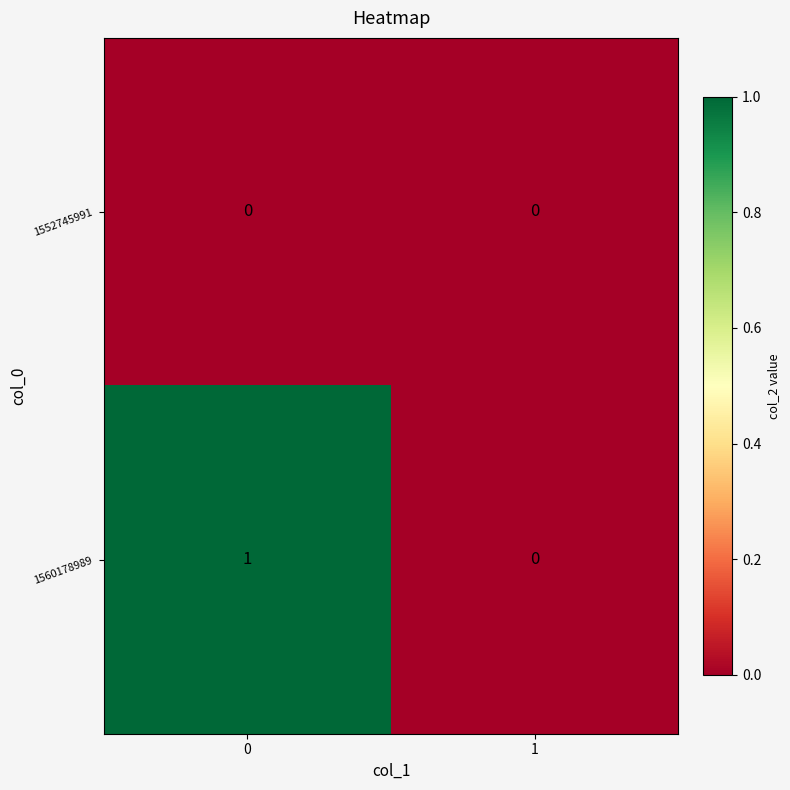

Rank the series at 0 from highest to lowest value.

1560178989, 1552745991